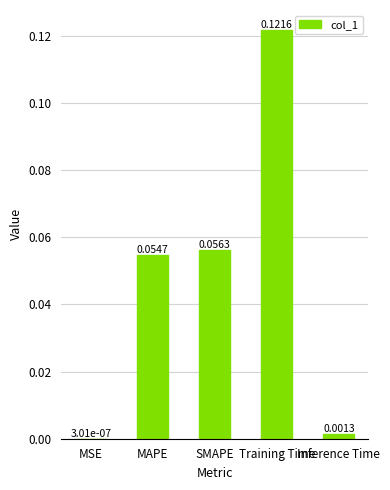

Which has a higher value, Training Time or Inference Time?

Training Time